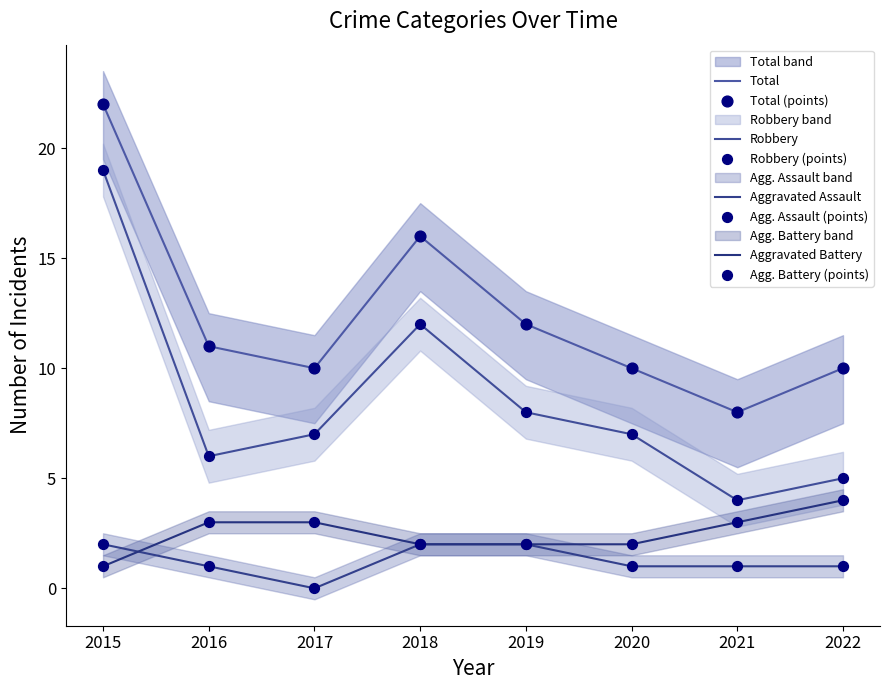

At how many categories does at least one series exceed 10?

4